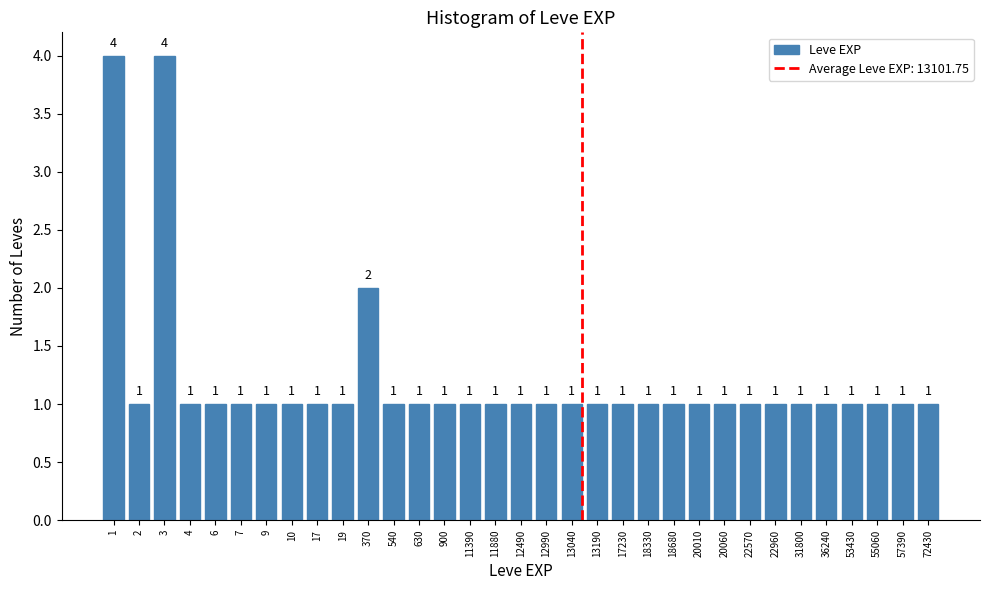

Reading left to right, list all the values displayed in this chart.

1=4	2=1	3=4	4=1	6=1	7=1	9=1	10=1	17=1	19=1	370=2	540=1	630=1	900=1	11390=1	11880=1	12490=1	12990=1	13040=1	13190=1	17230=1	18330=1	18680=1	20010=1	20060=1	22570=1	22960=1	31800=1	36240=1	53430=1	55060=1	57390=1	72430=1